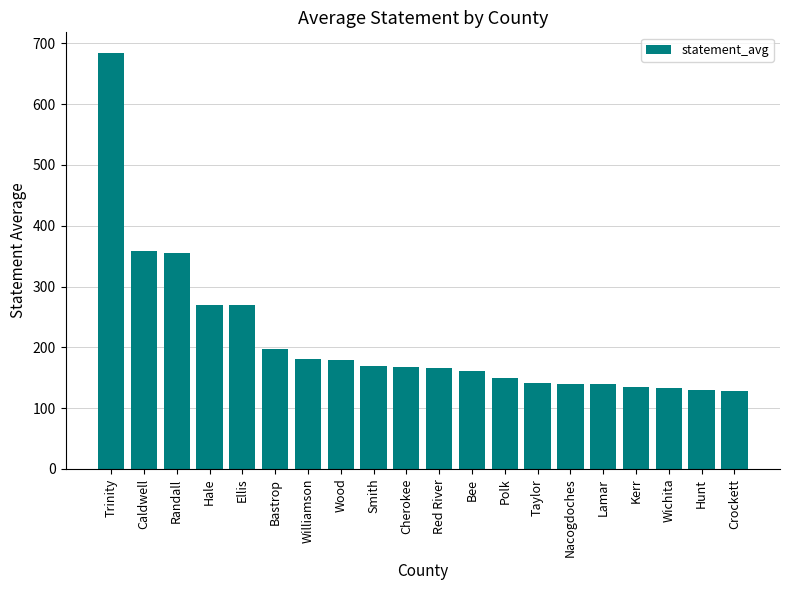

Where does the data first go above 168?

Trinity